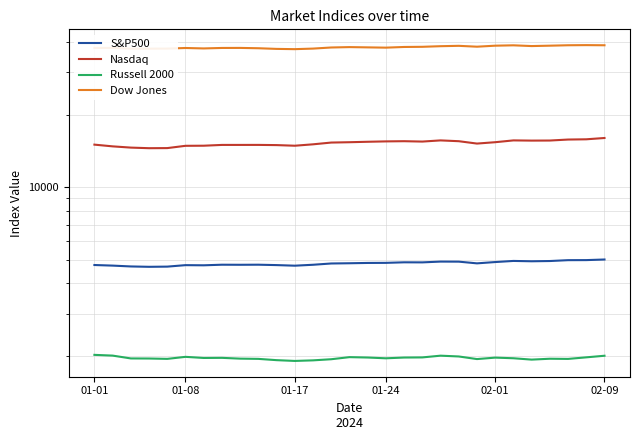

What are all the series names shown in the legend?

S&P500, Nasdaq, Russell 2000, Dow Jones